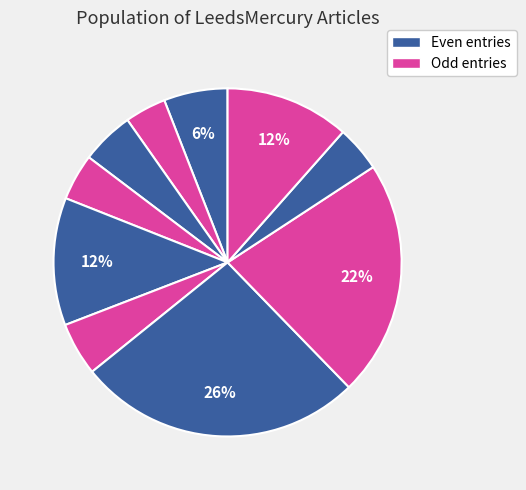

How many segments does this pie chart have?

10